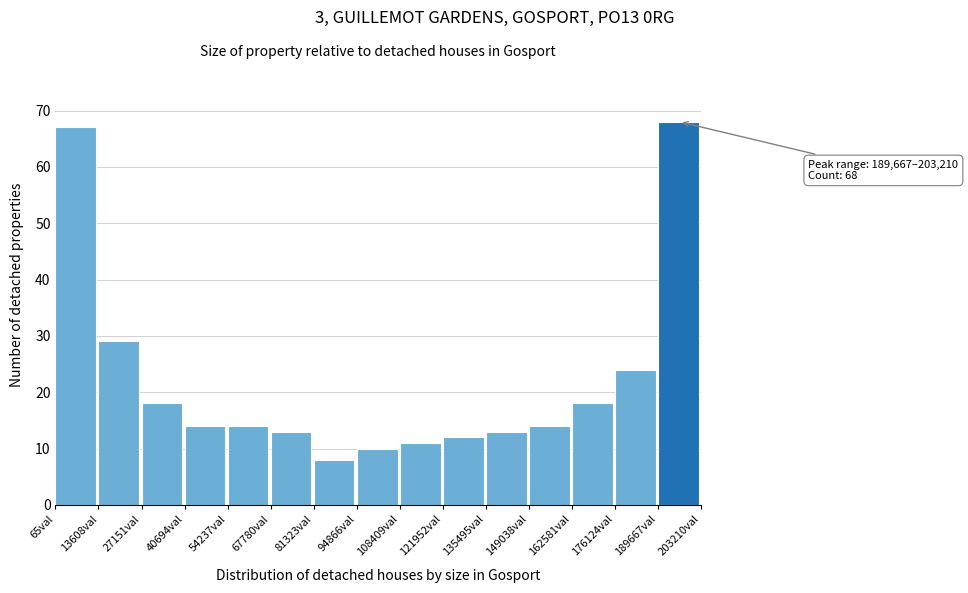

Over which range of the x-axis is the bar tallest?

190000 to 204000